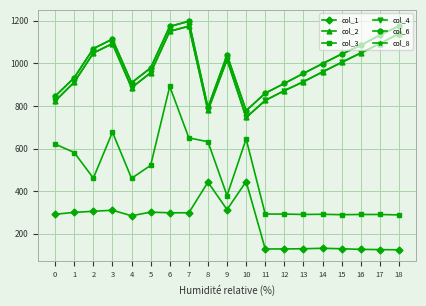

What is the total value across all series at 12?

3976